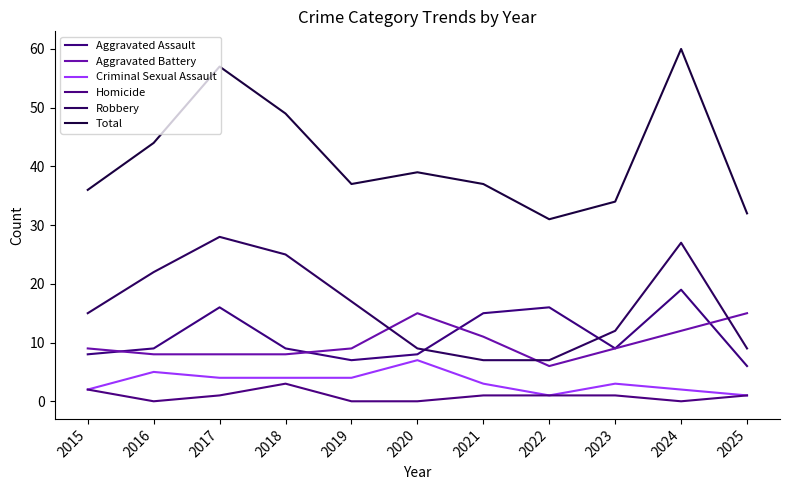

True or false: Total has more than 0 interior local peaks.

True